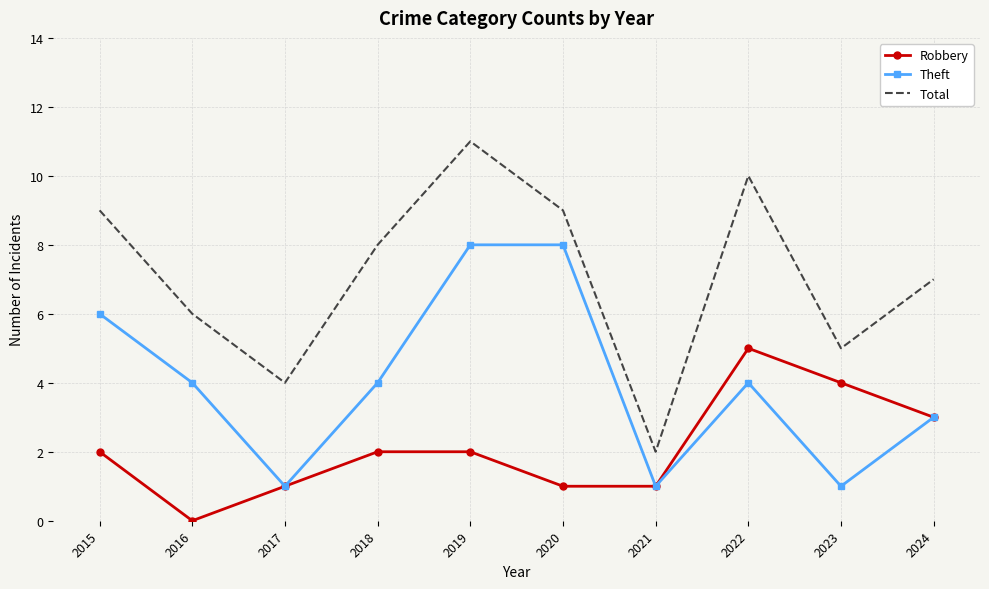

Is it true that Robbery equals 1 at 2015?

False